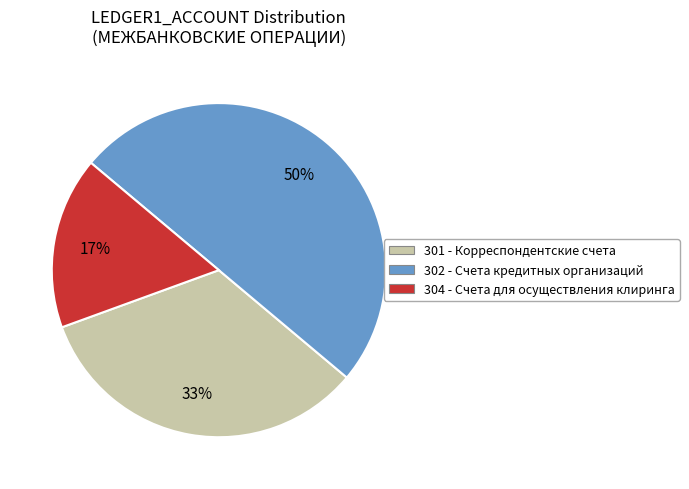

Between 304 and 301, which is larger?

301